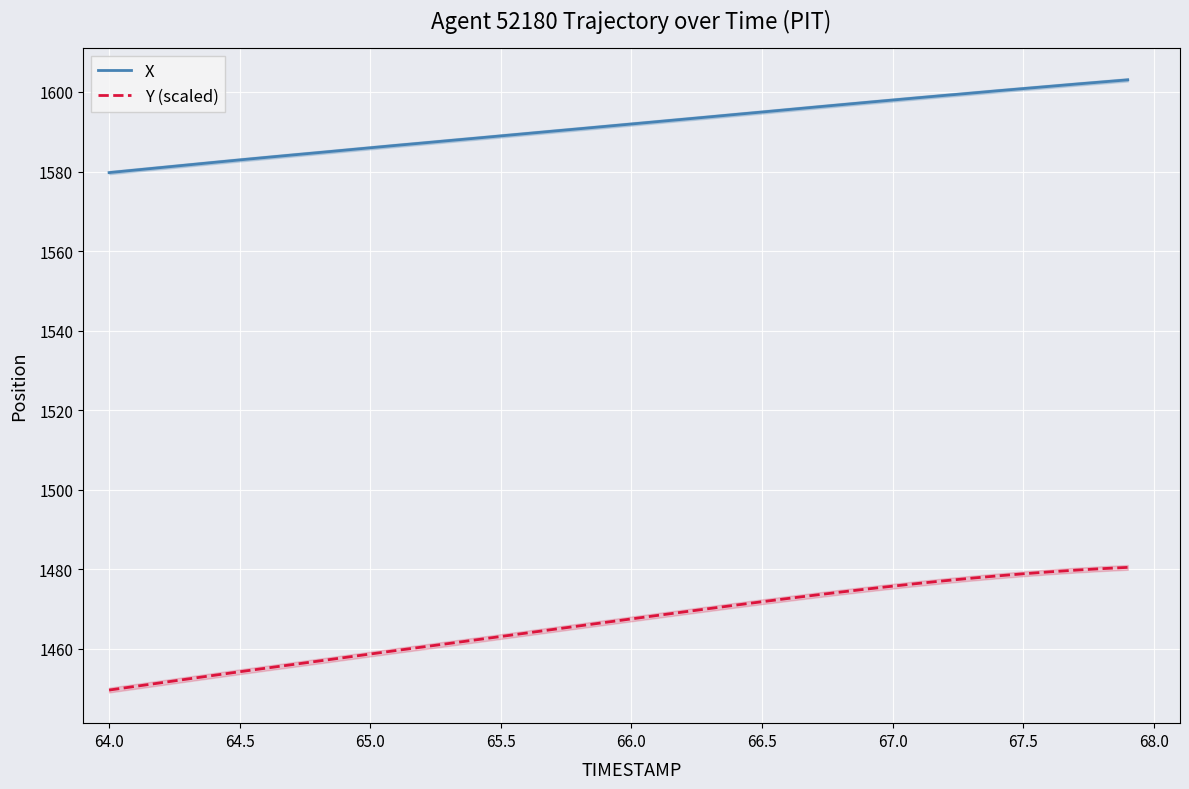

At how many categories does at least one series exceed 1564?

40